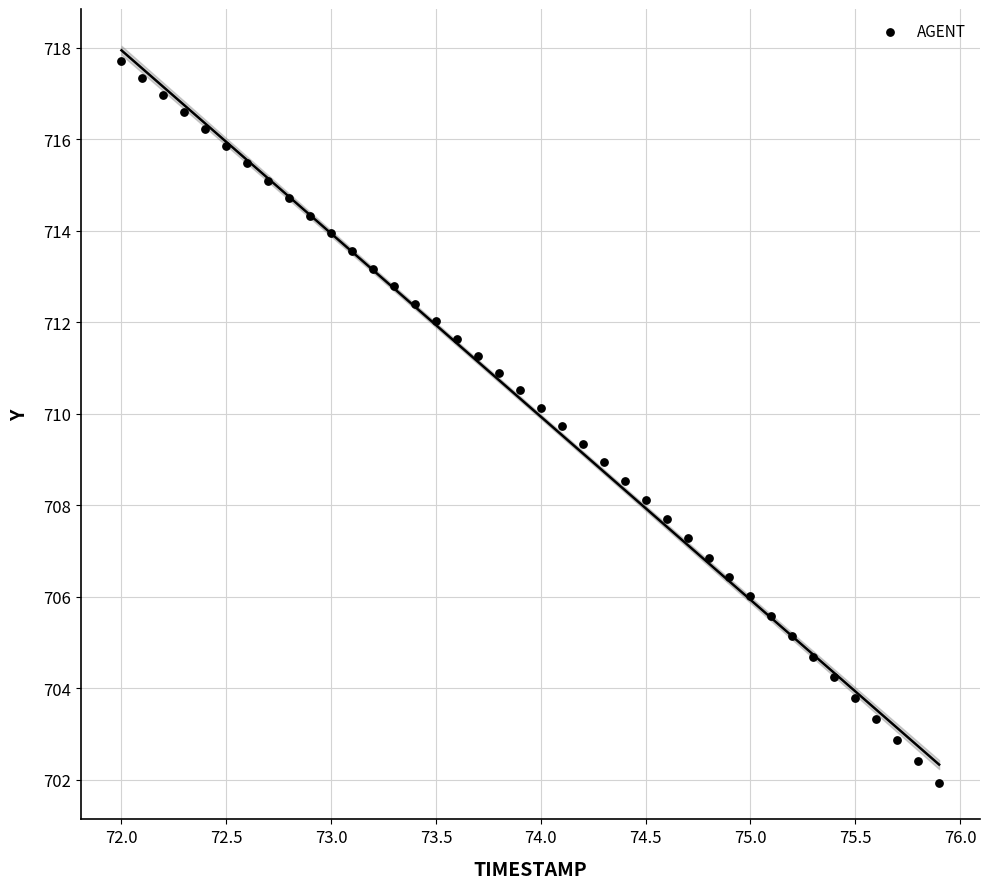

What is the range of X values (max minus min)?

3.9